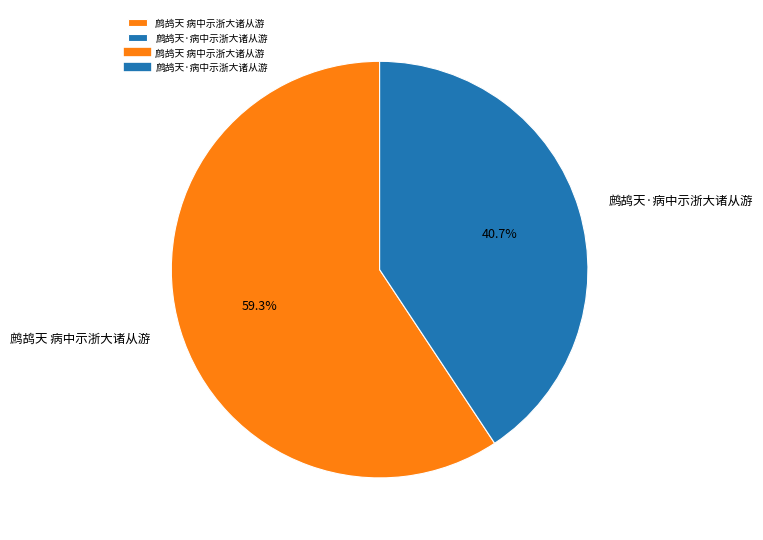

To the nearest percent, what is the difference between the 鹧鸪天 病中示浙大诸从游 and 鹧鸪天·病中示浙大诸从游 slice percentages?

19%